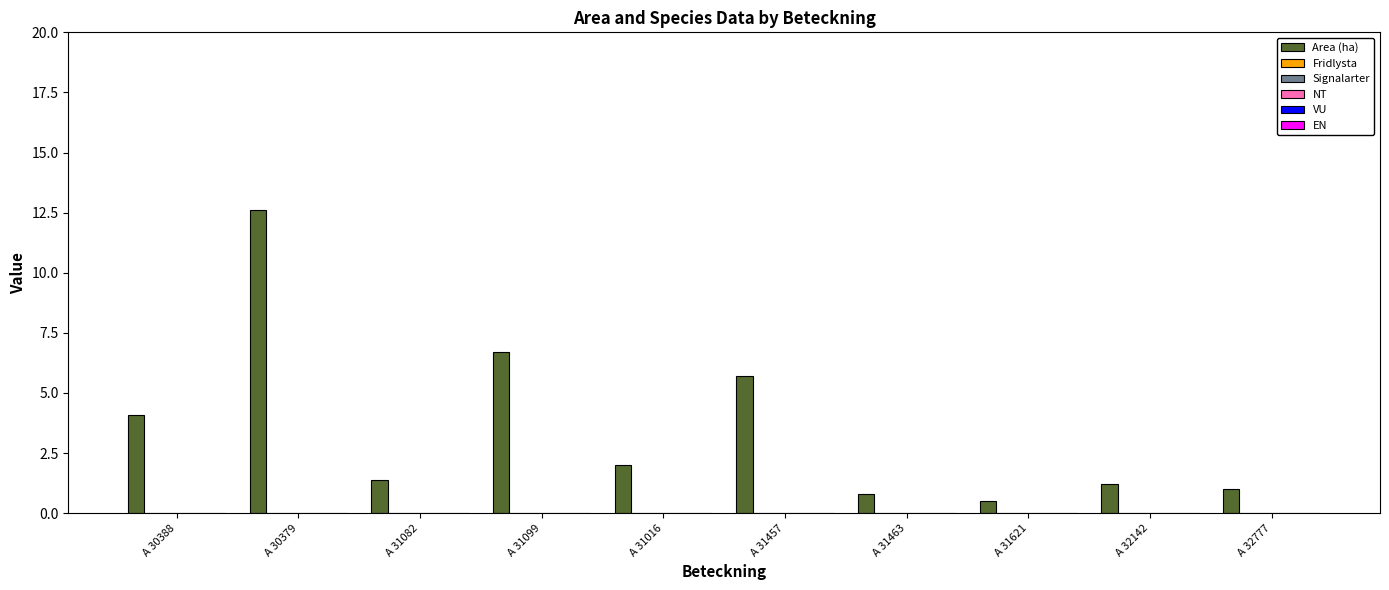

What is the difference between the maximum and minimum values?

12.1